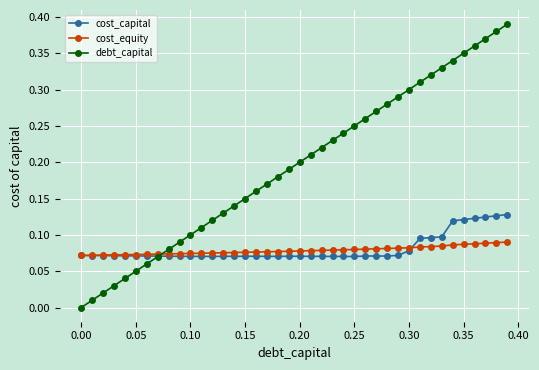

Which series has the widest spread of values?

debt_capital